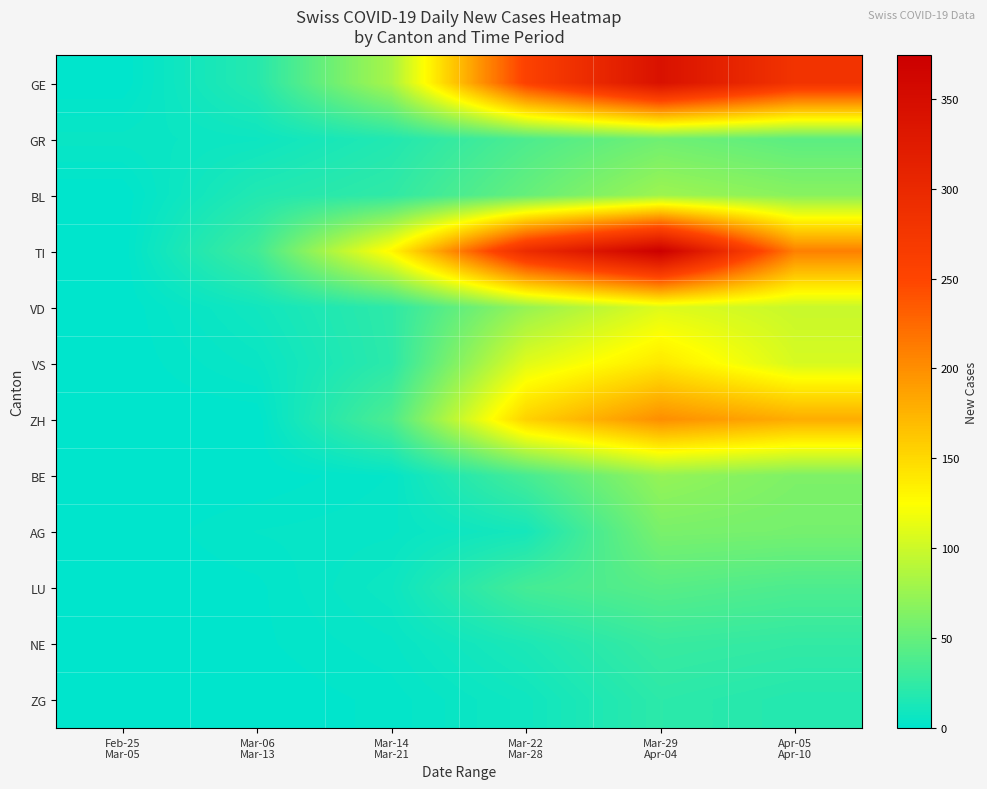

Rank the series by their maximum value, from lowest to highest.

ZG, NE, LU, GR, AG, BE, BL, VD, VS, ZH, GE, TI